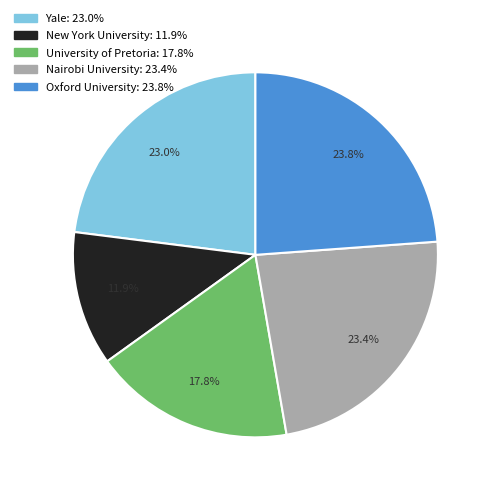

Count the number of slices in the pie.

5